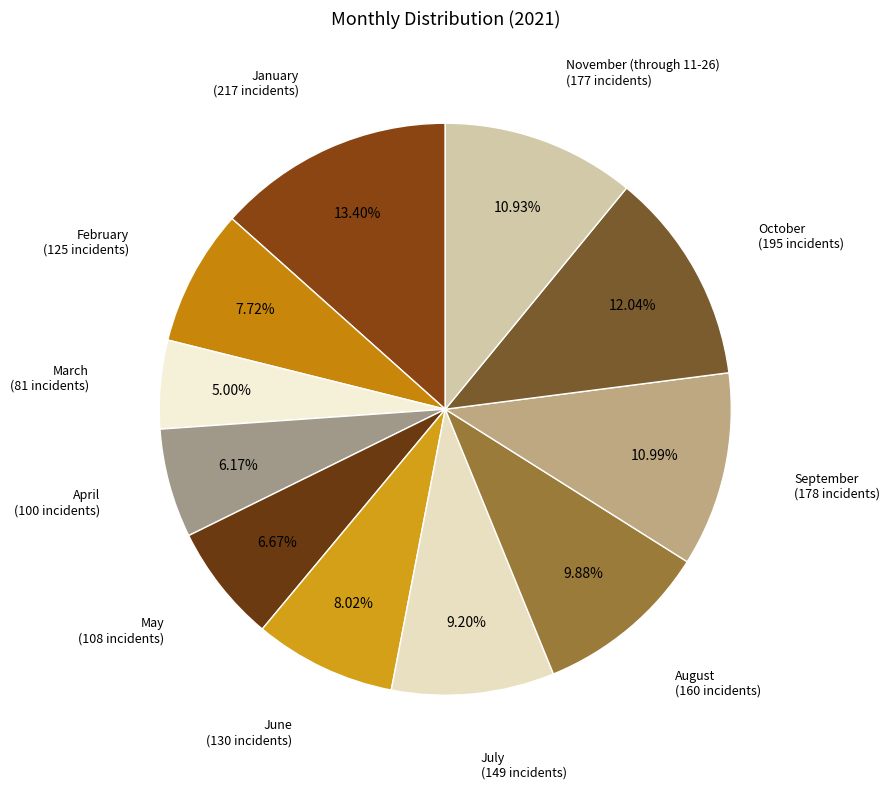

Is there a majority slice in this chart?

No